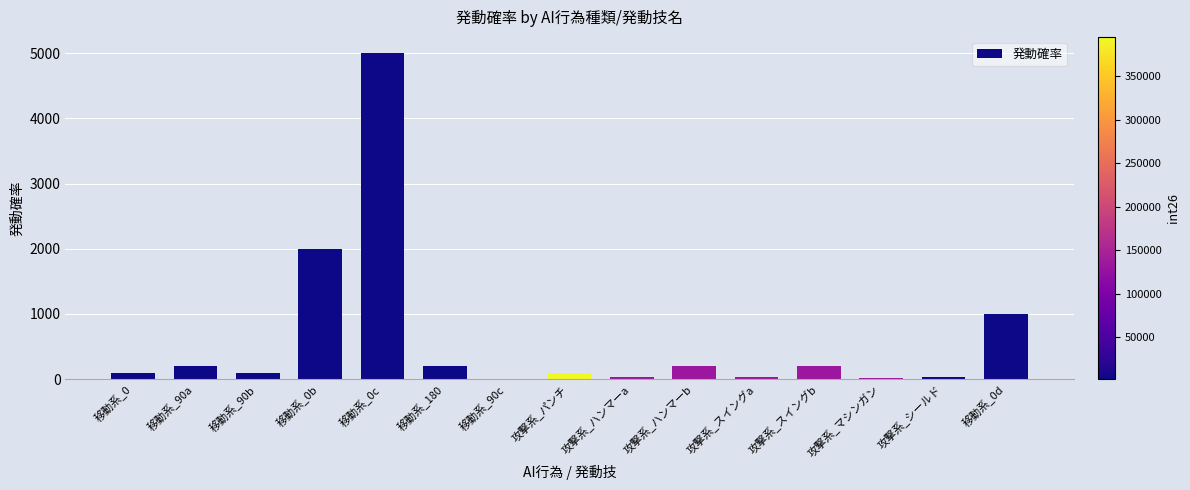

What is the sum of all values?

9185